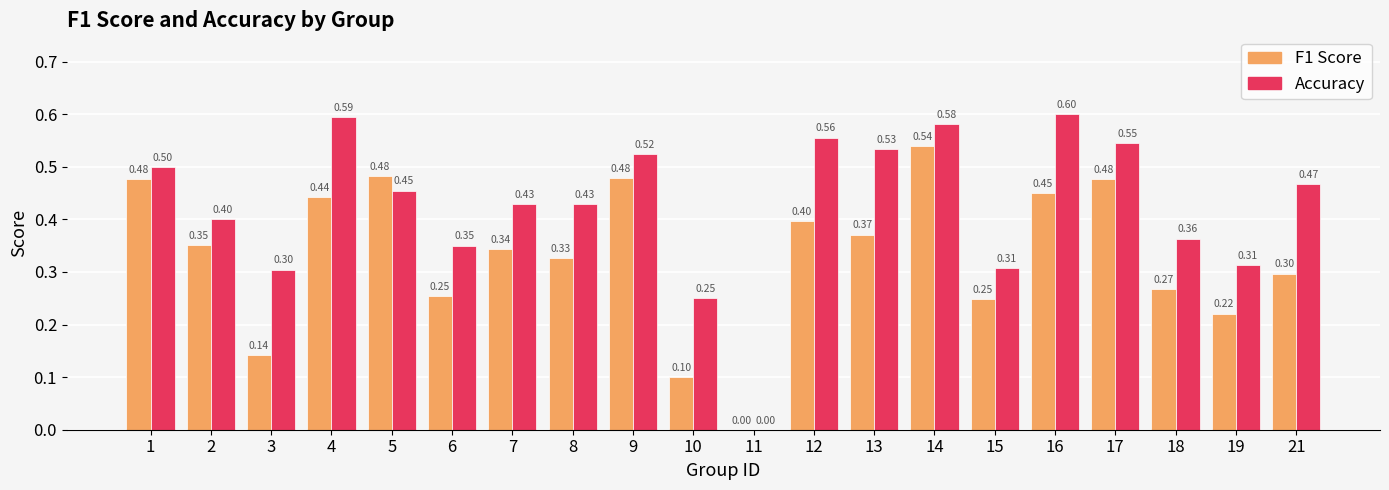

What is the total value across all series at 9?

1.0